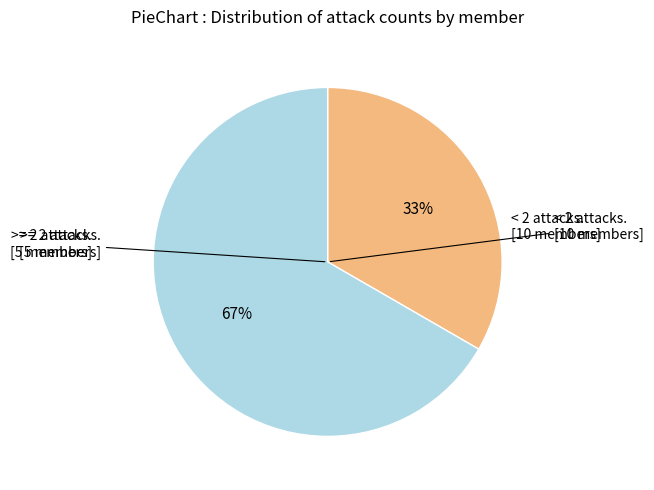

To the nearest percent, what is the average slice percentage?

50%